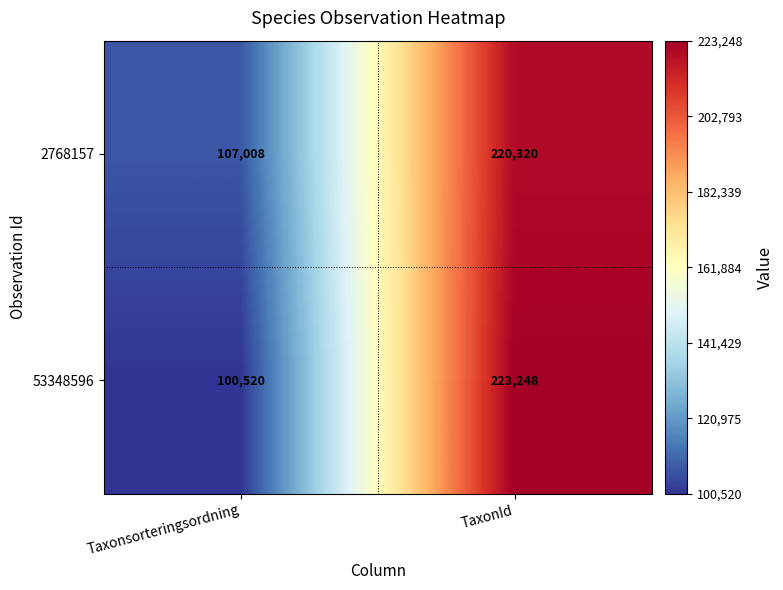

The 2768157 series shows 48431 at Taxonsorteringsordning. True or false?

False